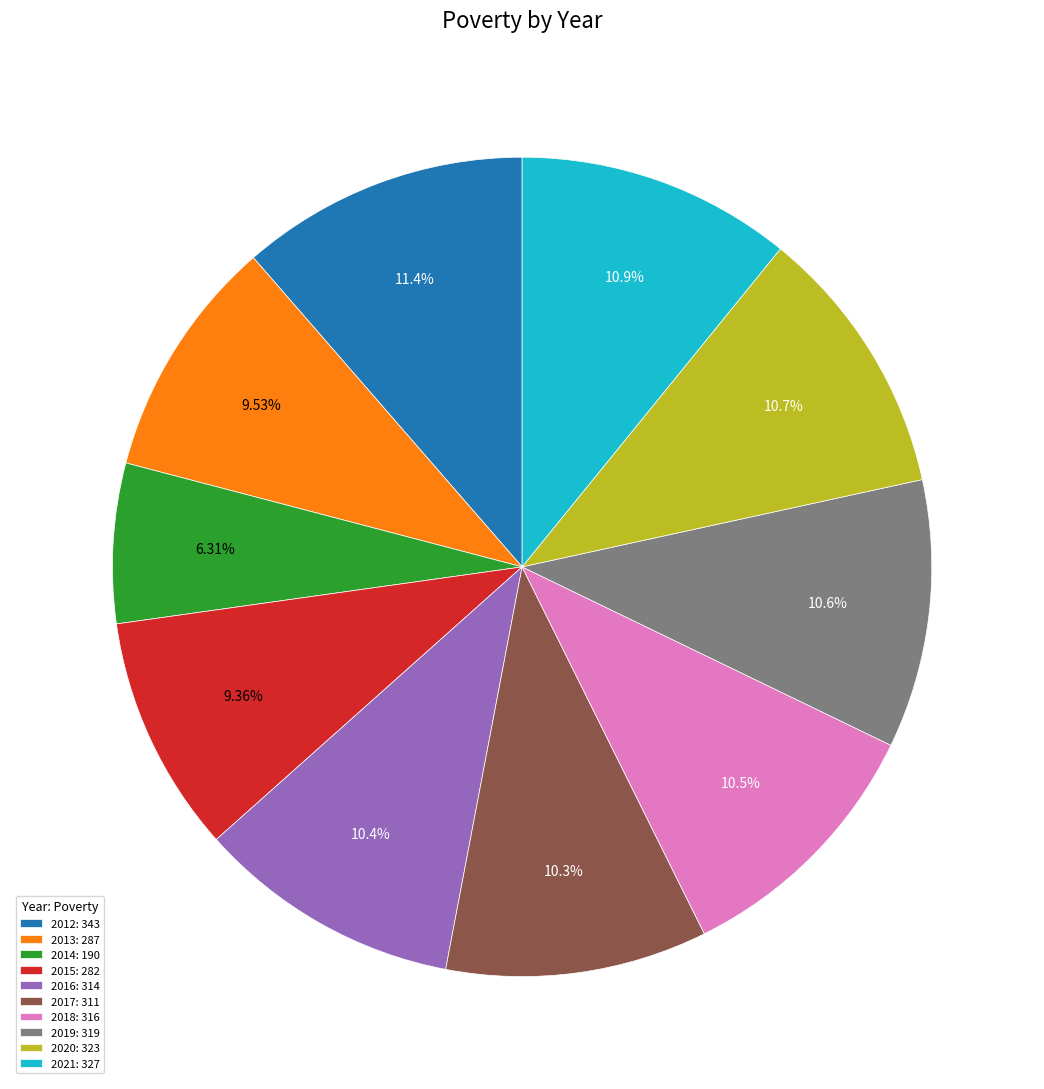

Combined, do 2013: 287 and 2018: 316 account for over 50%?

No